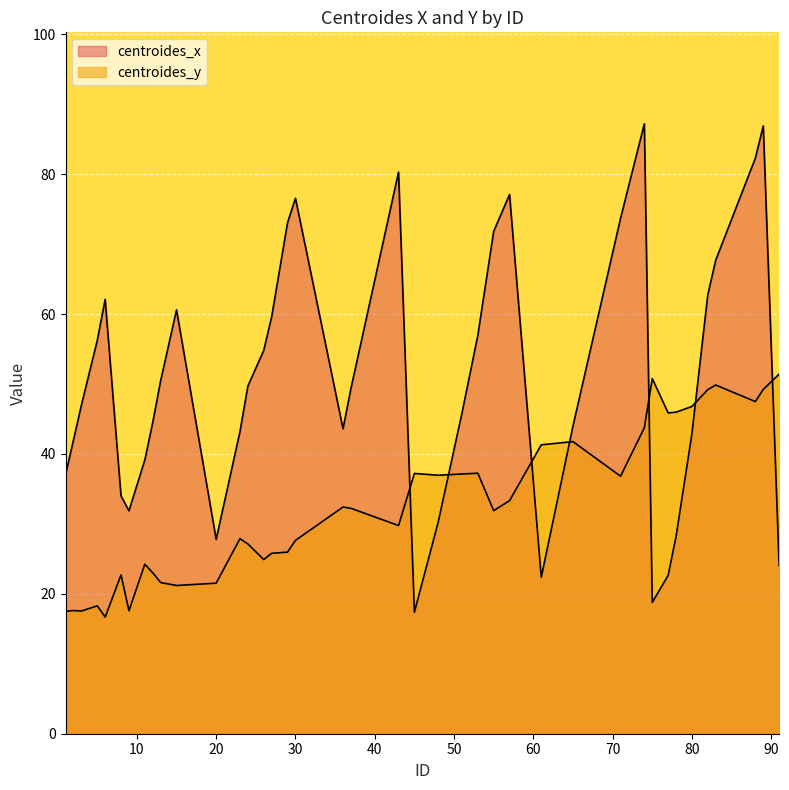

What is the difference between the second highest and minimum values in the centroides_y series?

34.1